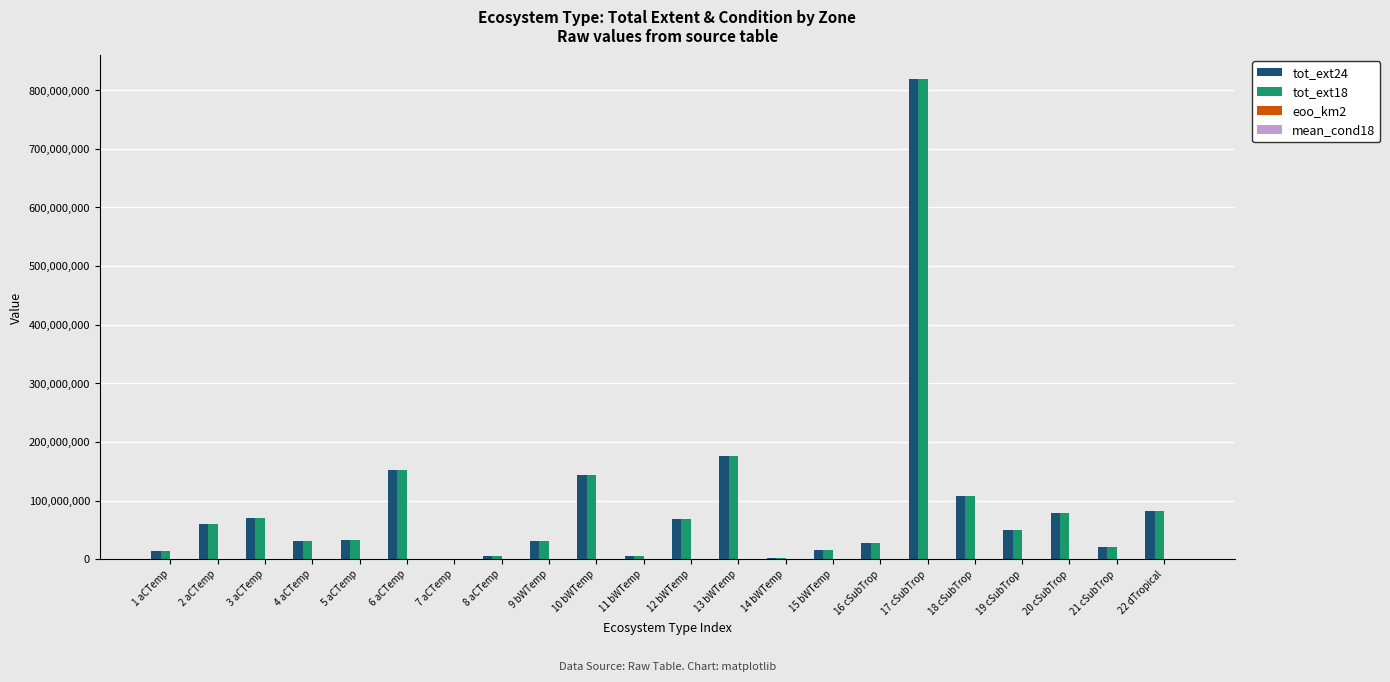

What is the maximum value for tot_ext18?

818752767.5